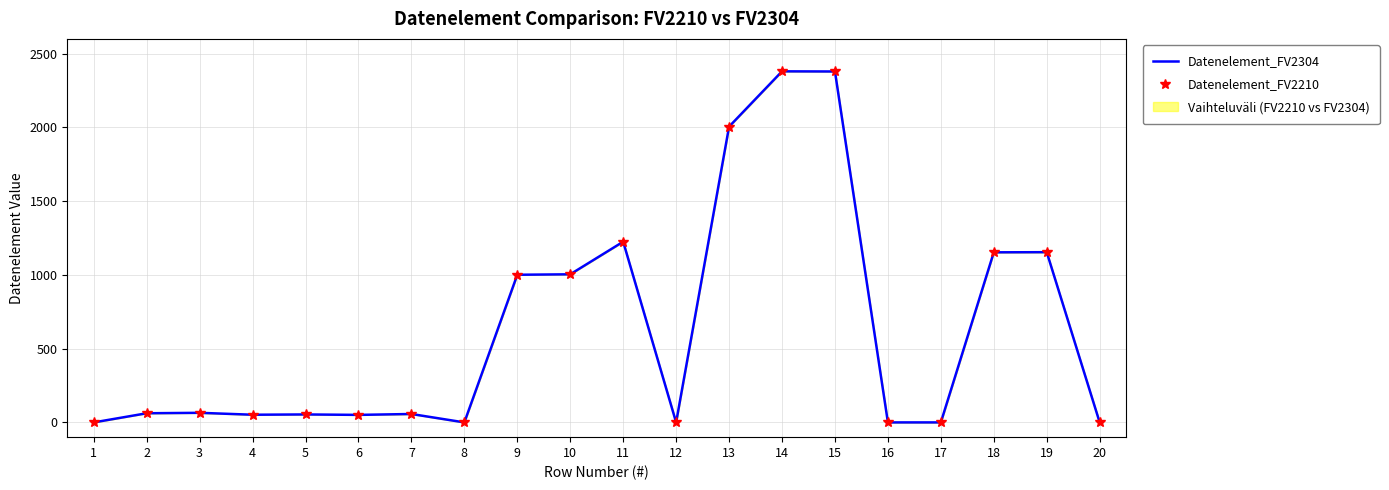

Is the value of Datenelement_FV2210 at 20 greater than the value of Datenelement_FV2304 at 20?

No